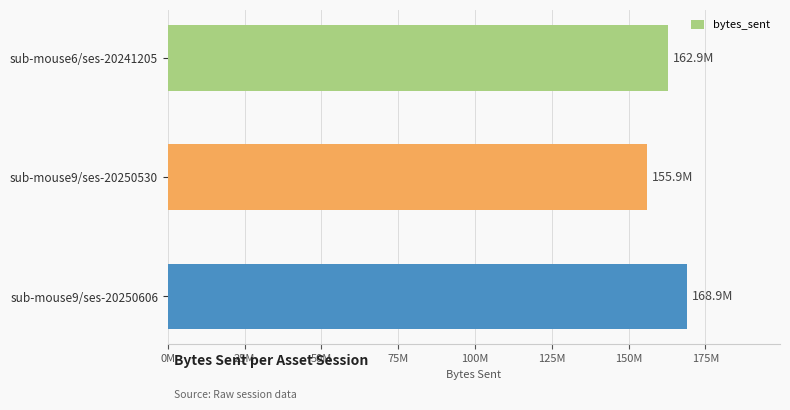

What is the sum of all values?

487689842